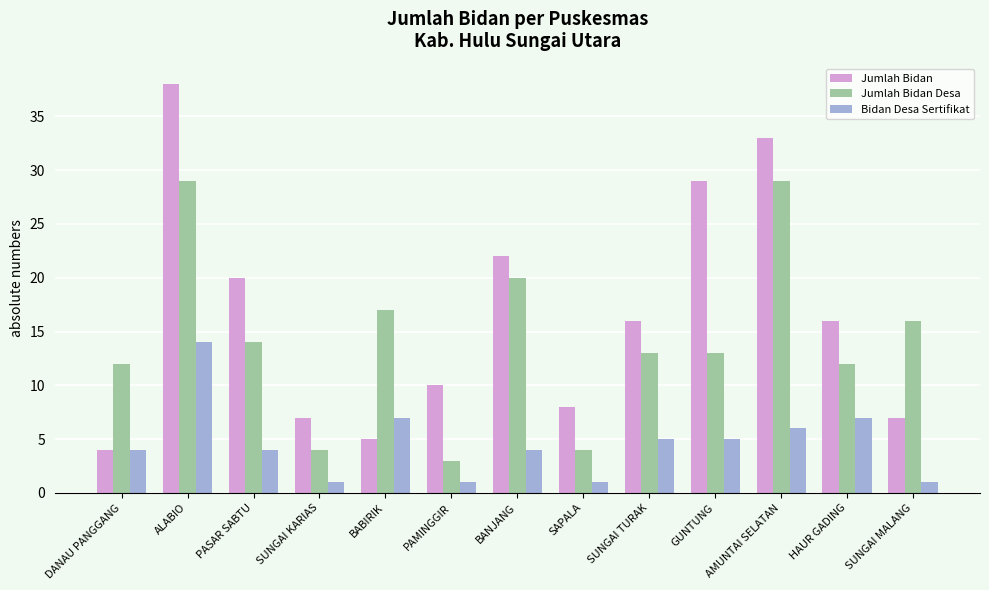

What is the value of the Jumlah Bidan Desa bar at the 7th from the left?

20